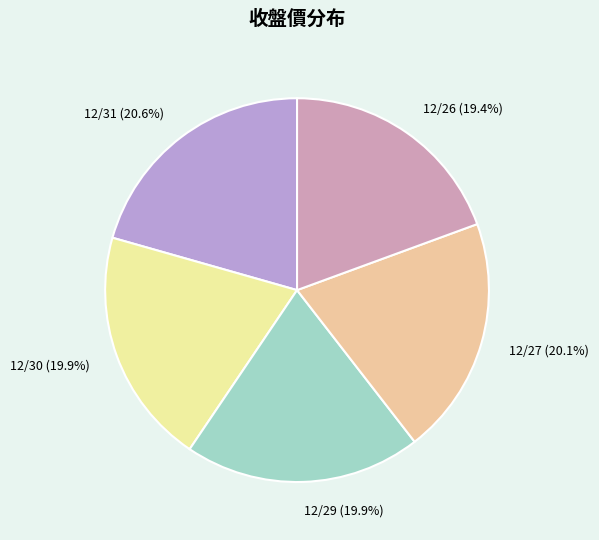

To the nearest percent, what portion does 12/26 represent?

19%